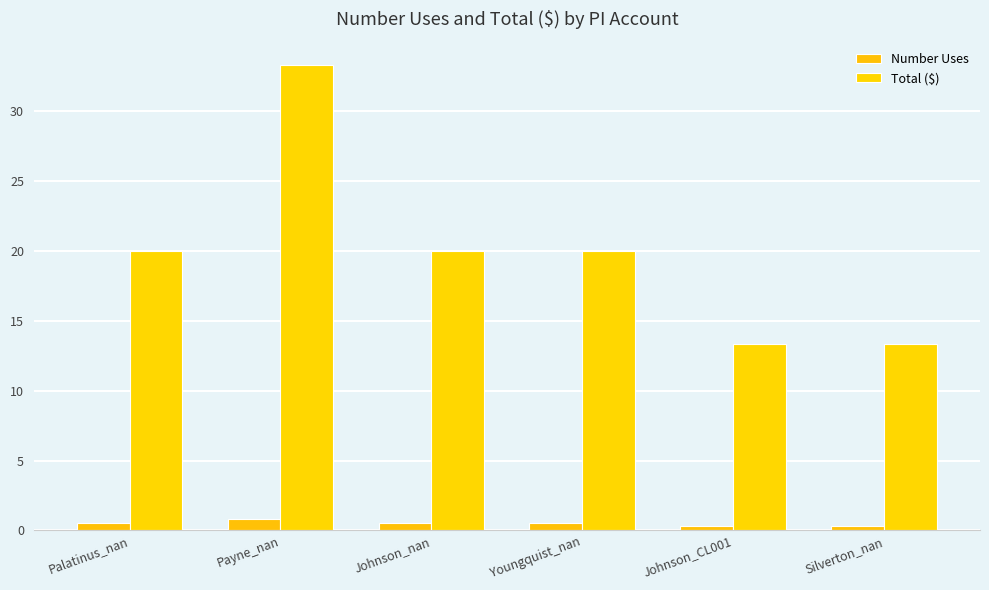

Is the value of Total ($) at Silverton_nan greater than the value of Number Uses at Youngquist_nan?

Yes